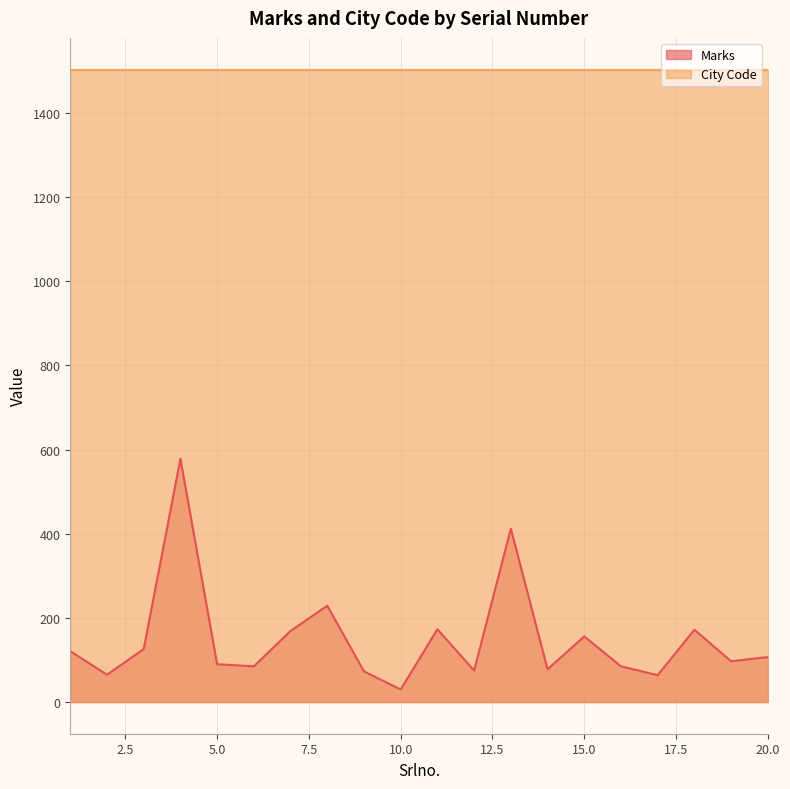

Rank the series by their average value, from lowest to highest.

Marks, City Code